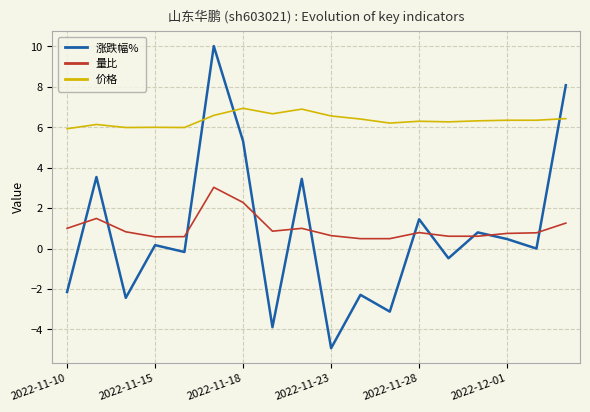

What are all the series names shown in the legend?

涨跌幅%, 量比, 价格